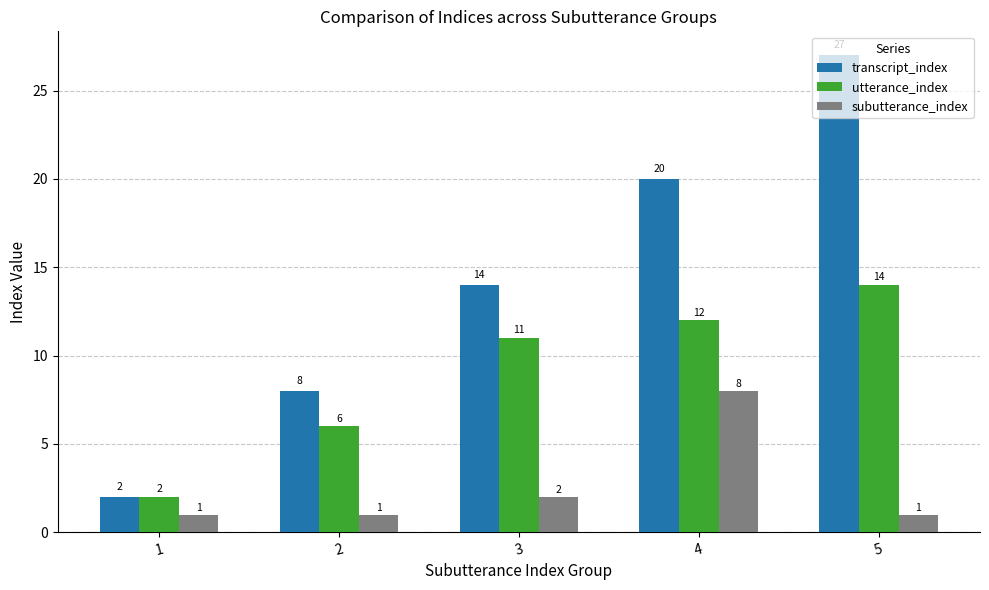

Which series changed the most between 1 and 5?

transcript_index